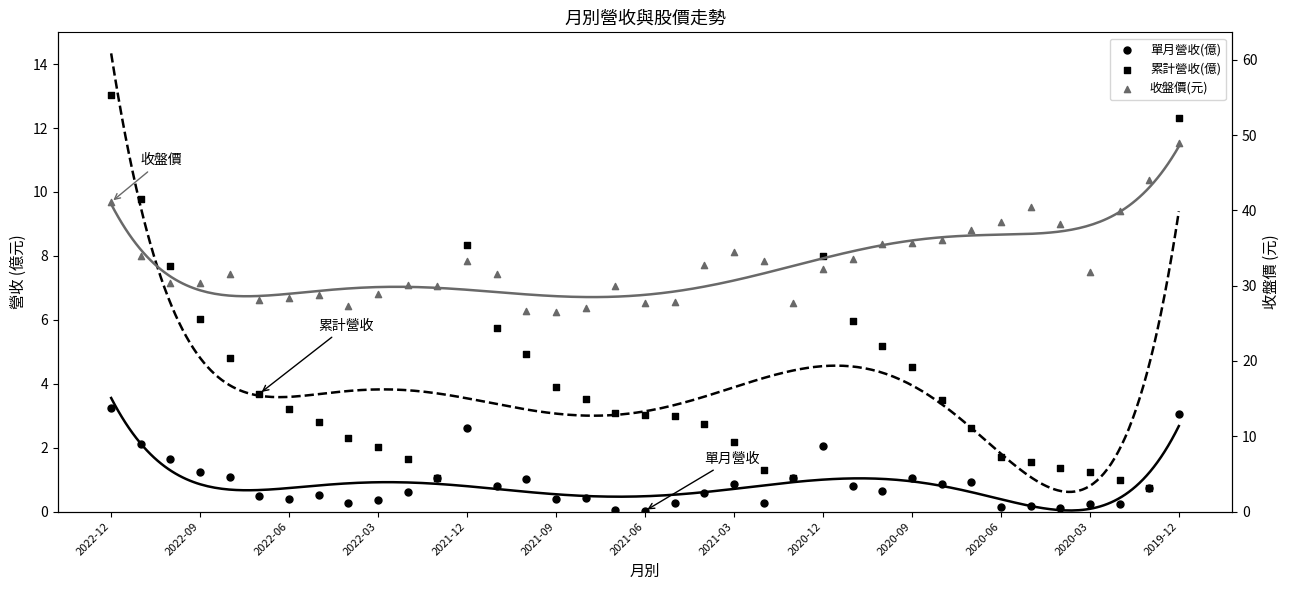

At how many categories does at least one series exceed 23?

37